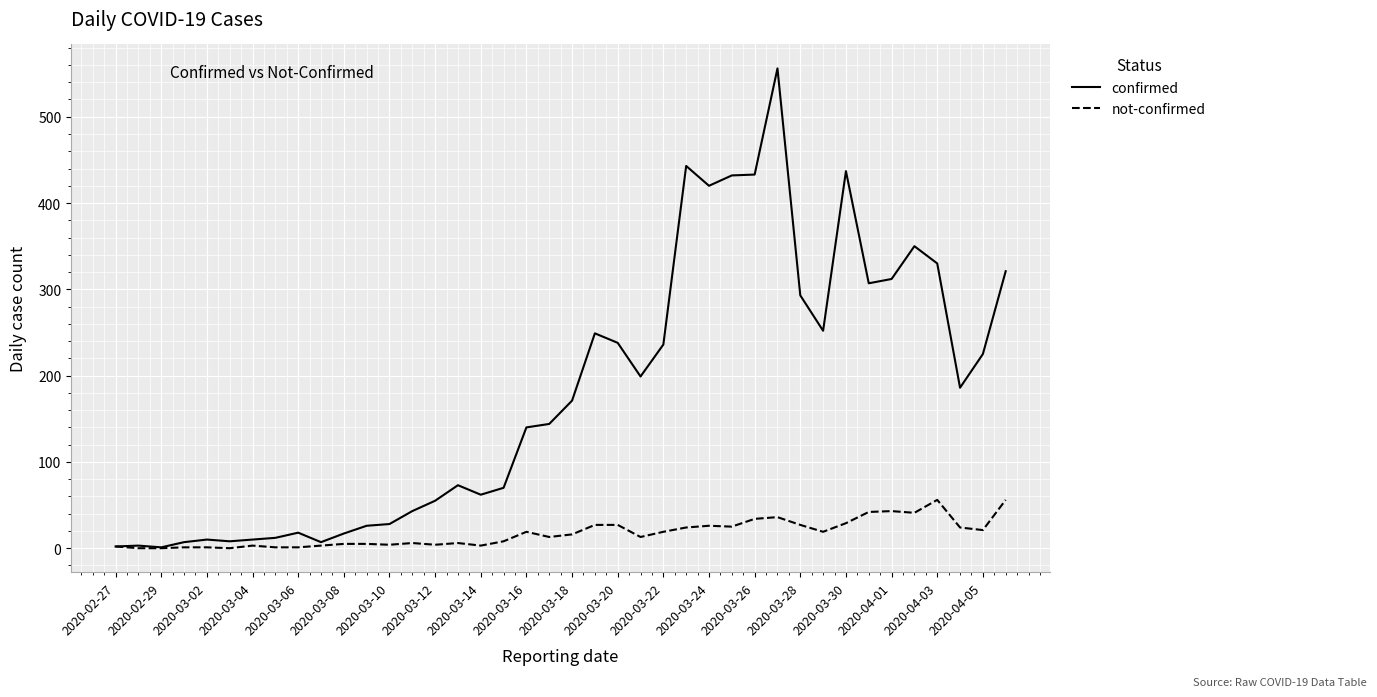

List the series in order of their overall mean, highest first.

confirmed, not-confirmed